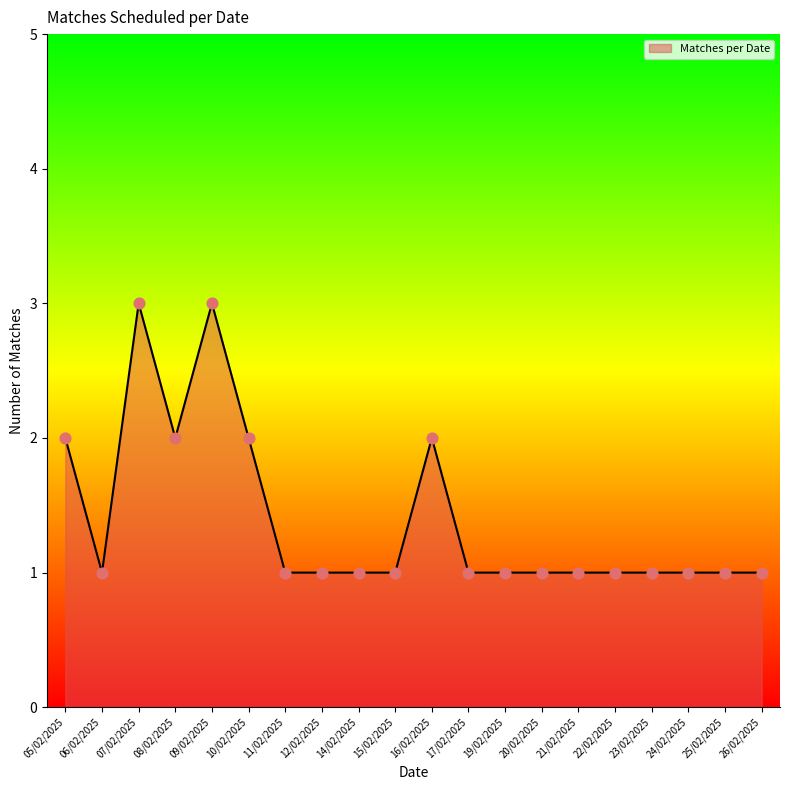

Approximately how many times larger is the value at 11/02/2025 compared to 25/02/2025?

1.0